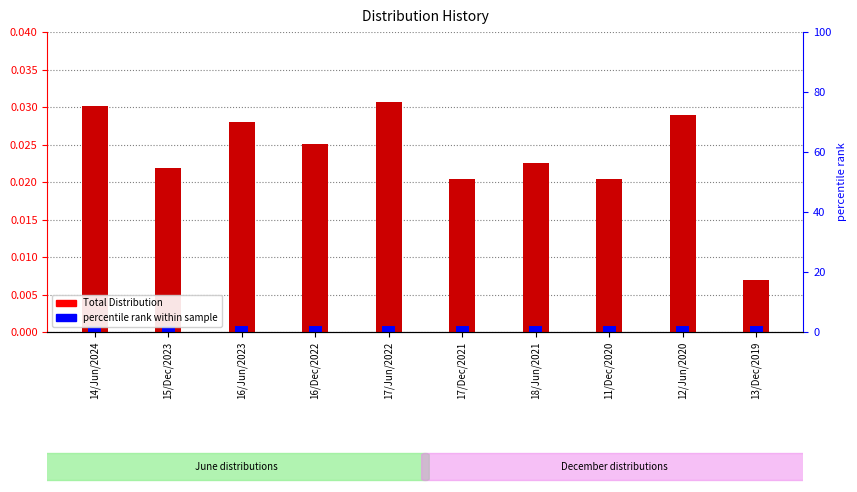

The value at 16/Jun/2023 is 0.0. True or false?

False